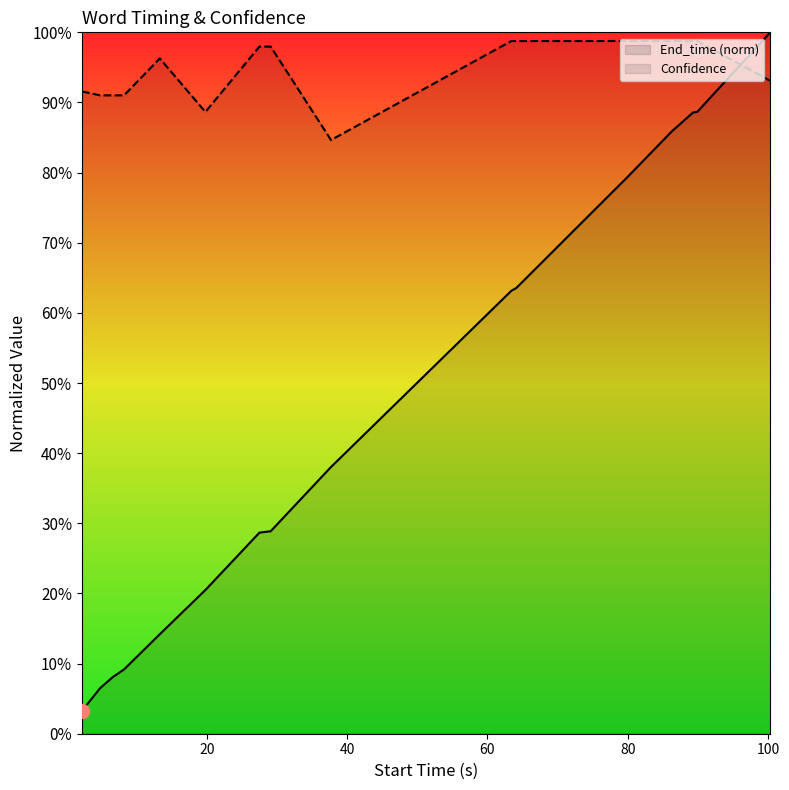

The value of End_time at and paint is 1.0. True or false?

True